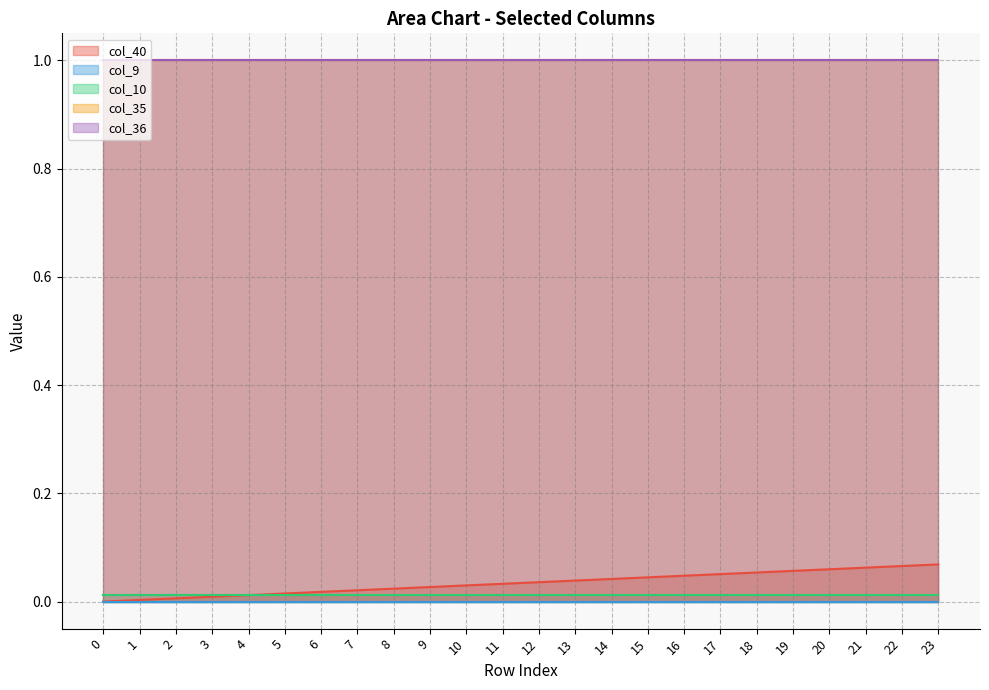

What is the value of the col_35 point at the 24th from the left?

1.0